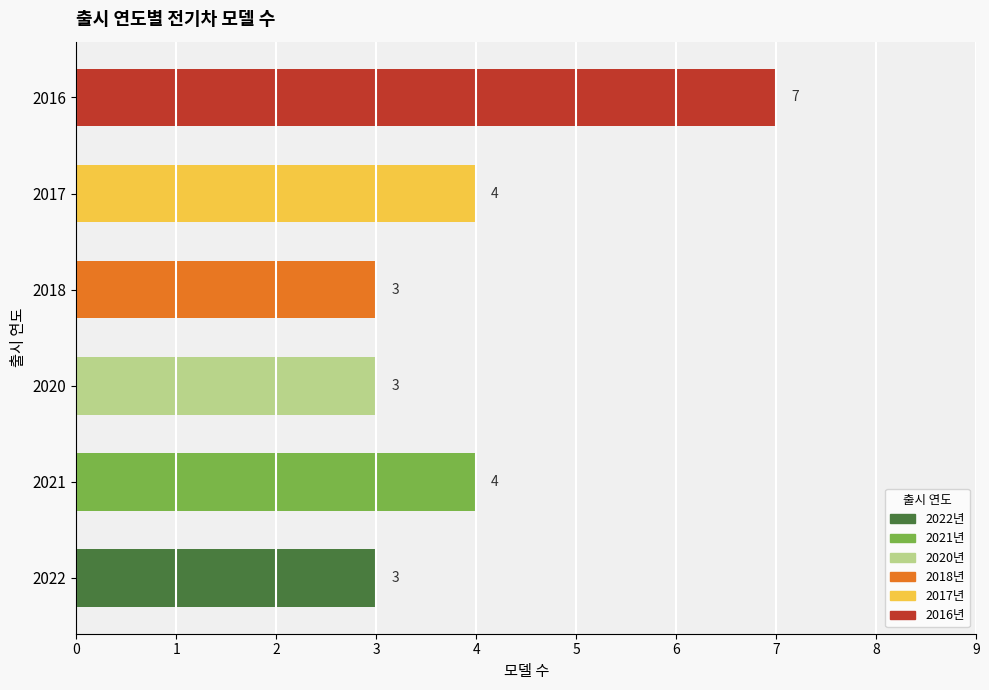

True or false: the data shows 4 at 2017.

True